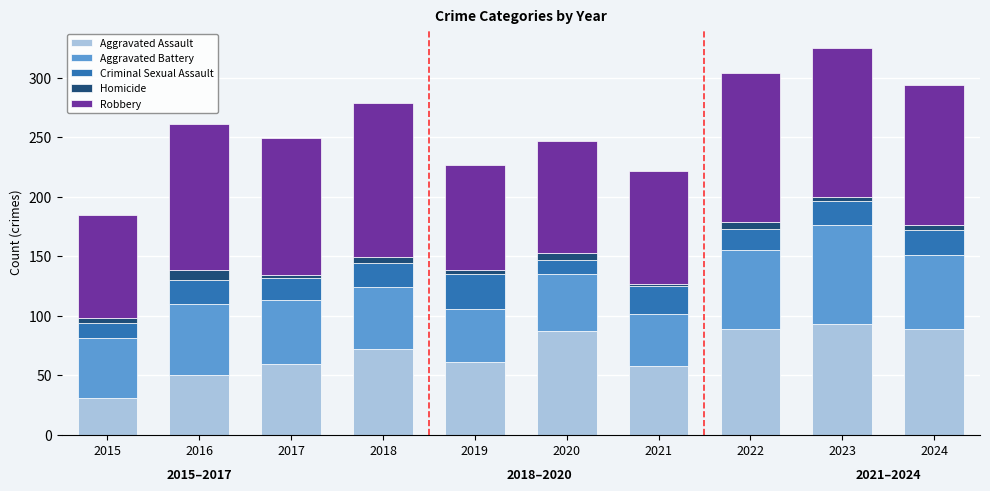

The Aggravated Assault series shows 89 at 2024. True or false?

True